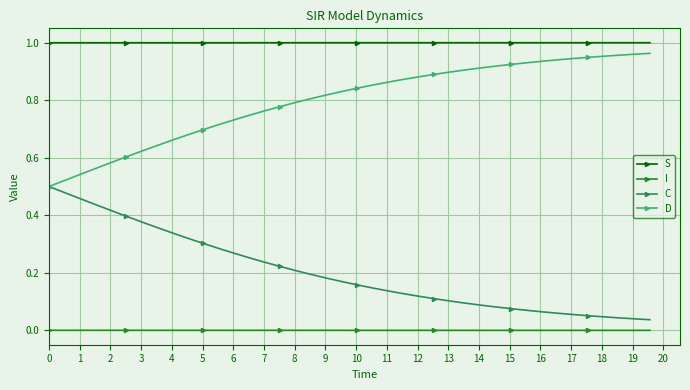

Which series has the largest total across all categories?

S